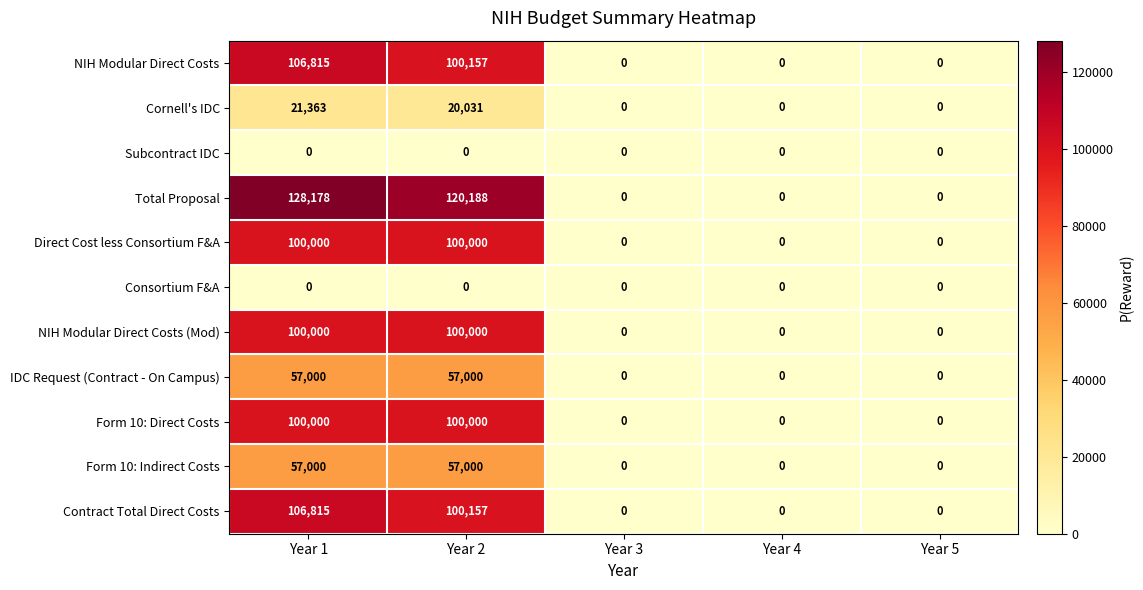

The value of Subcontract IDC at Year 1 is 0. True or false?

True